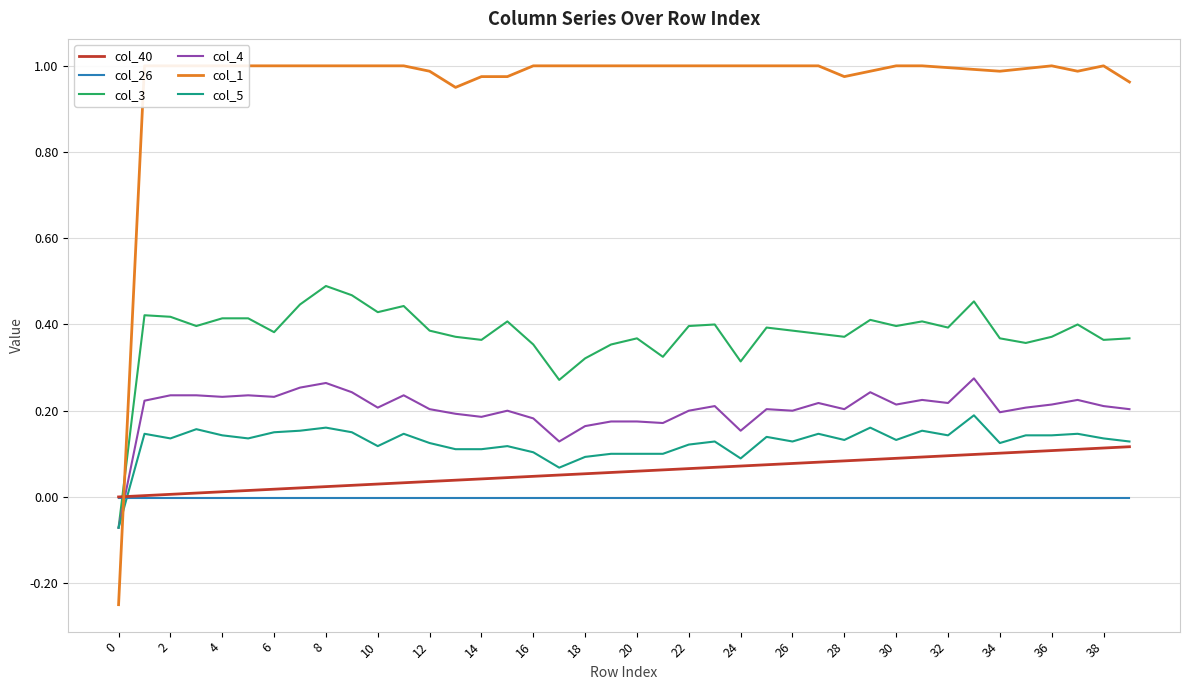

Does the chart have visible grid lines?

Yes